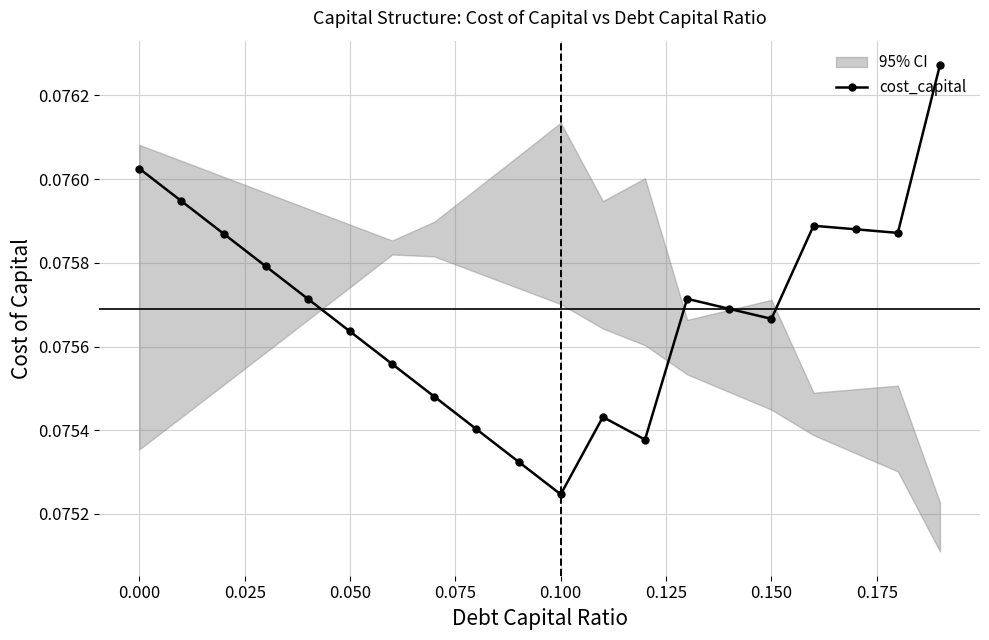

Where is cost_capital nearest to the value 0?

0.100